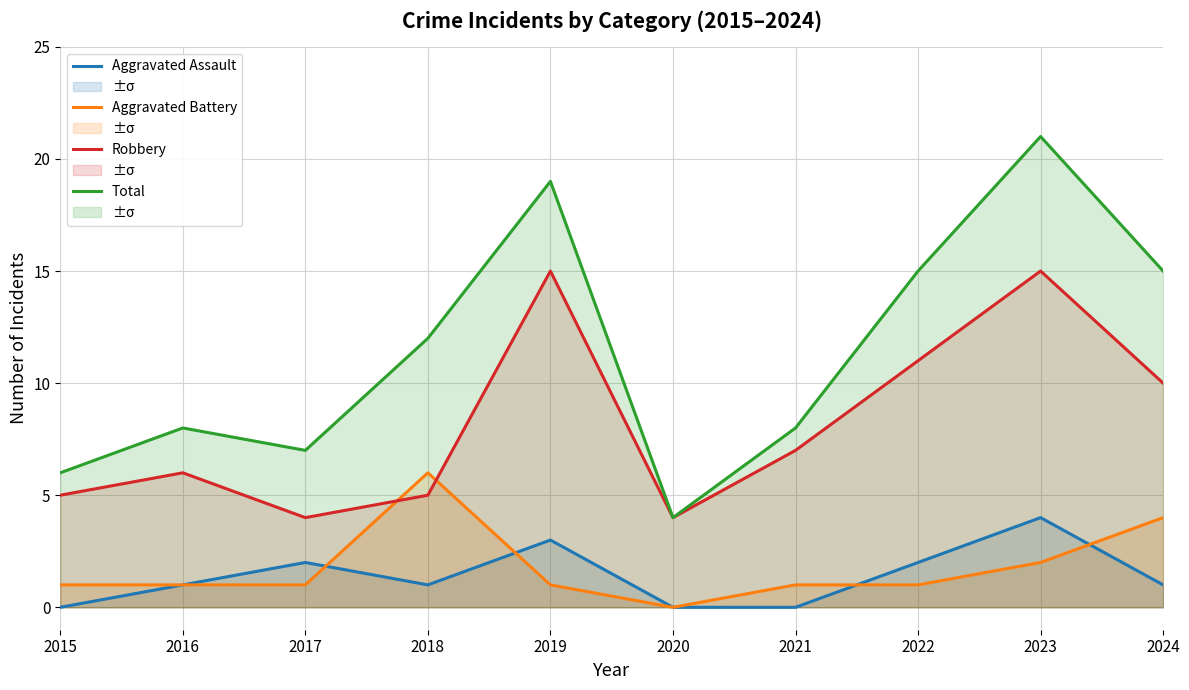

At which label does Robbery first exceed 7?

2019